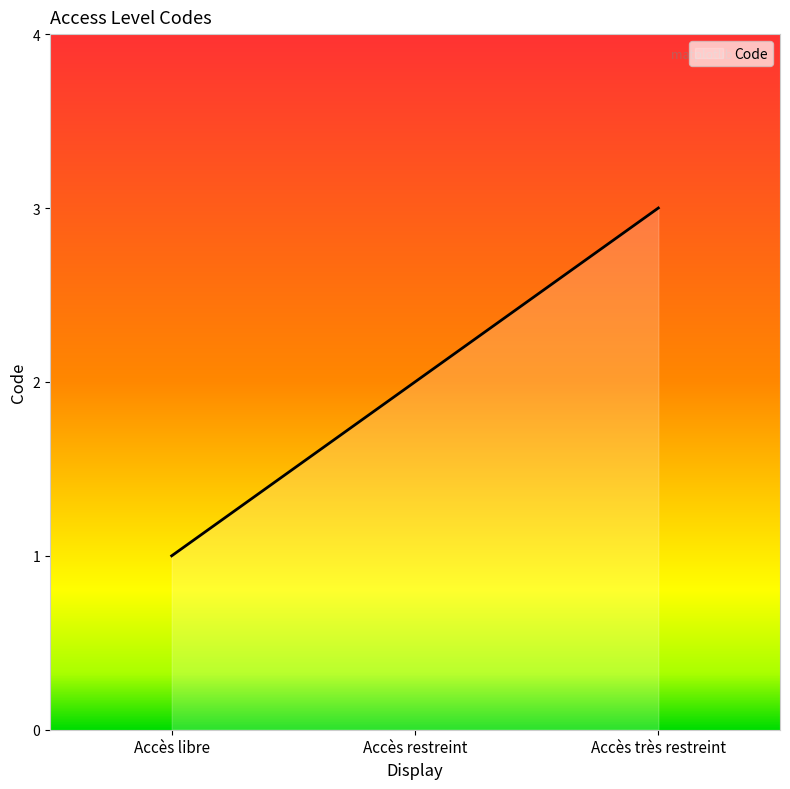

What is the smallest value displayed?

1